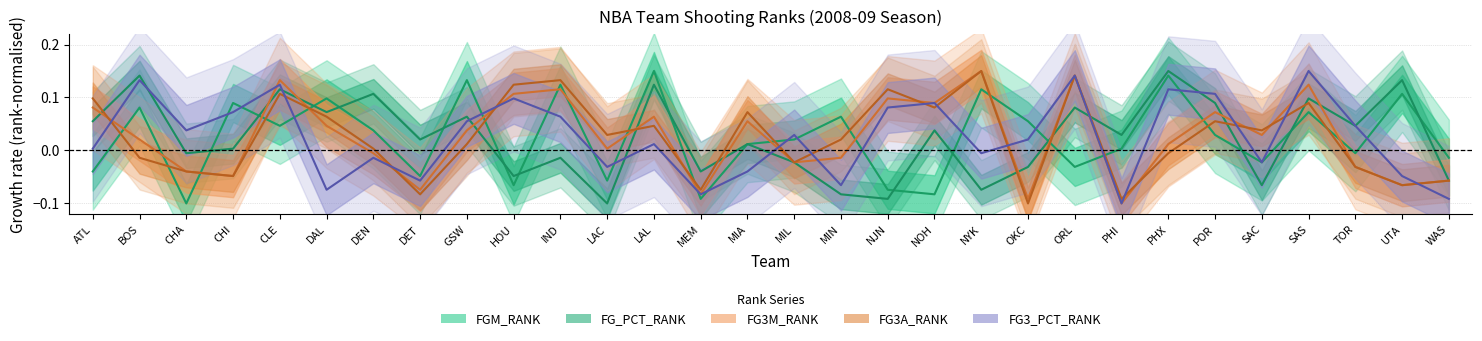

What is the difference between the maximum and second lowest values in the FG_PCT_RANK series?

0.2